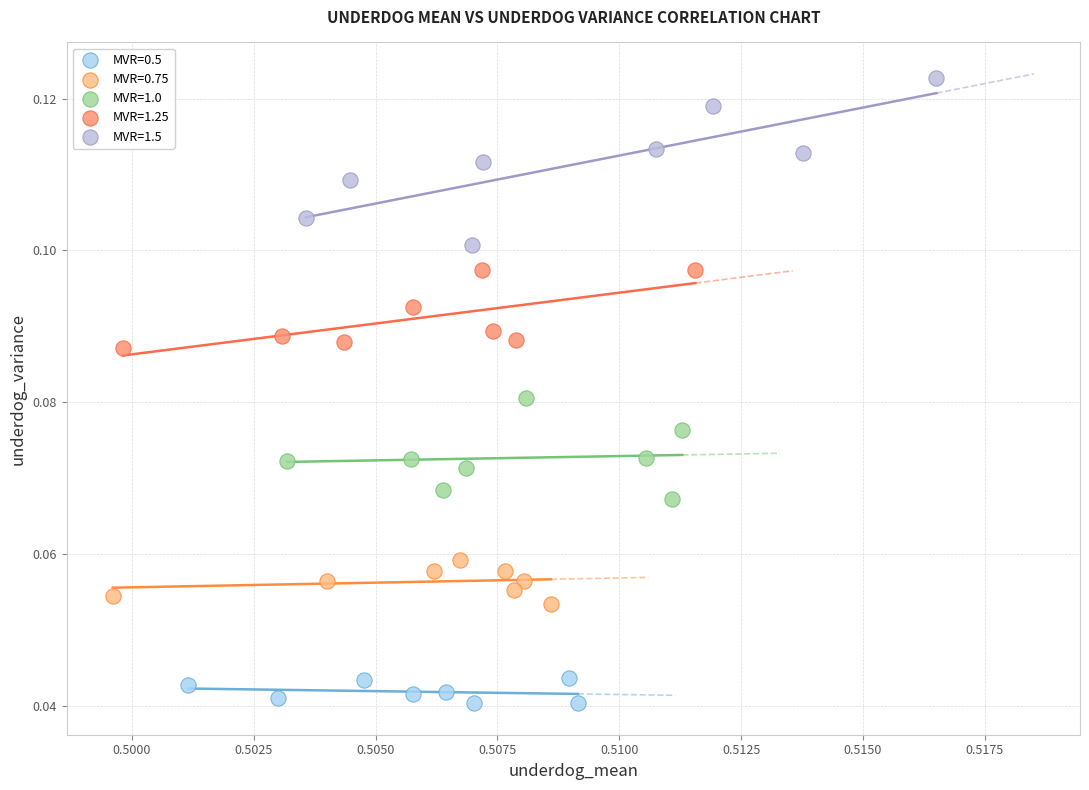

Which series has the largest Y range (max minus min)?

MVR=1.5